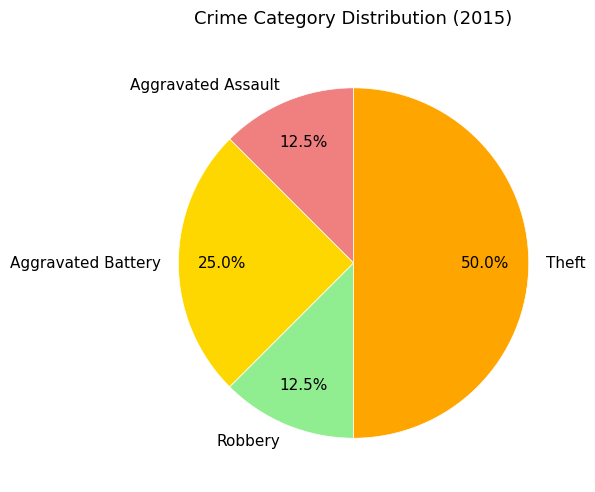

Which category has the biggest portion of the pie?

Theft